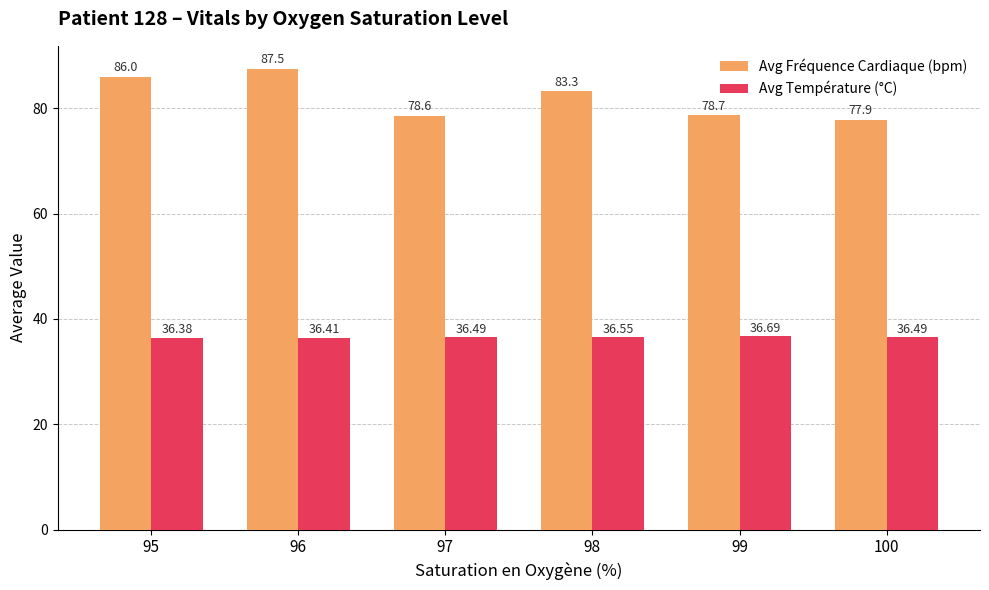

What is the total value across all series at 97?

115.1